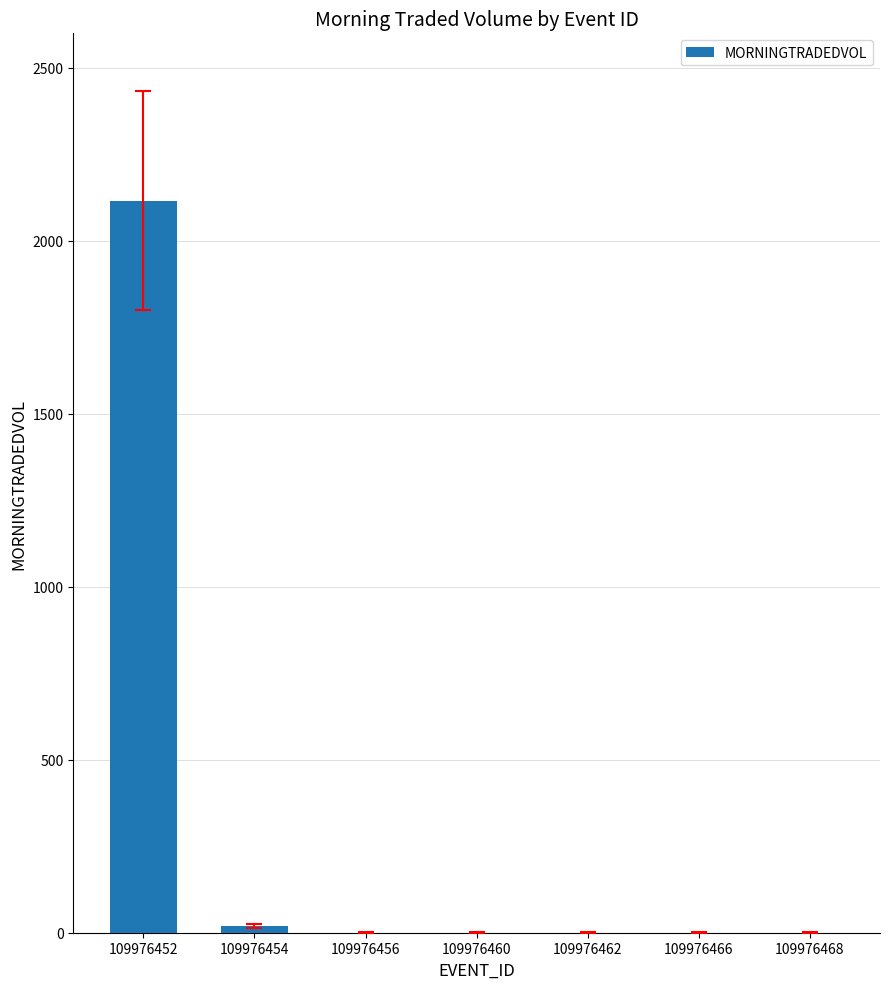

At which category does the chart reach its peak across all series?

109976452